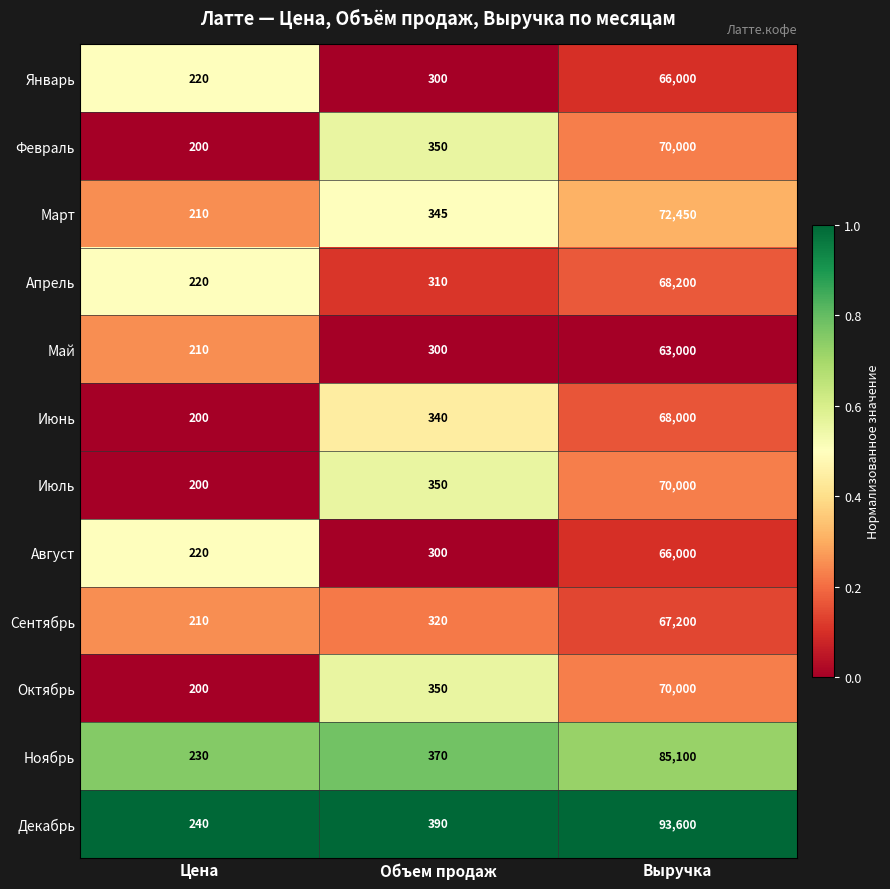

Which label corresponds to the largest value in the chart?

Выручка